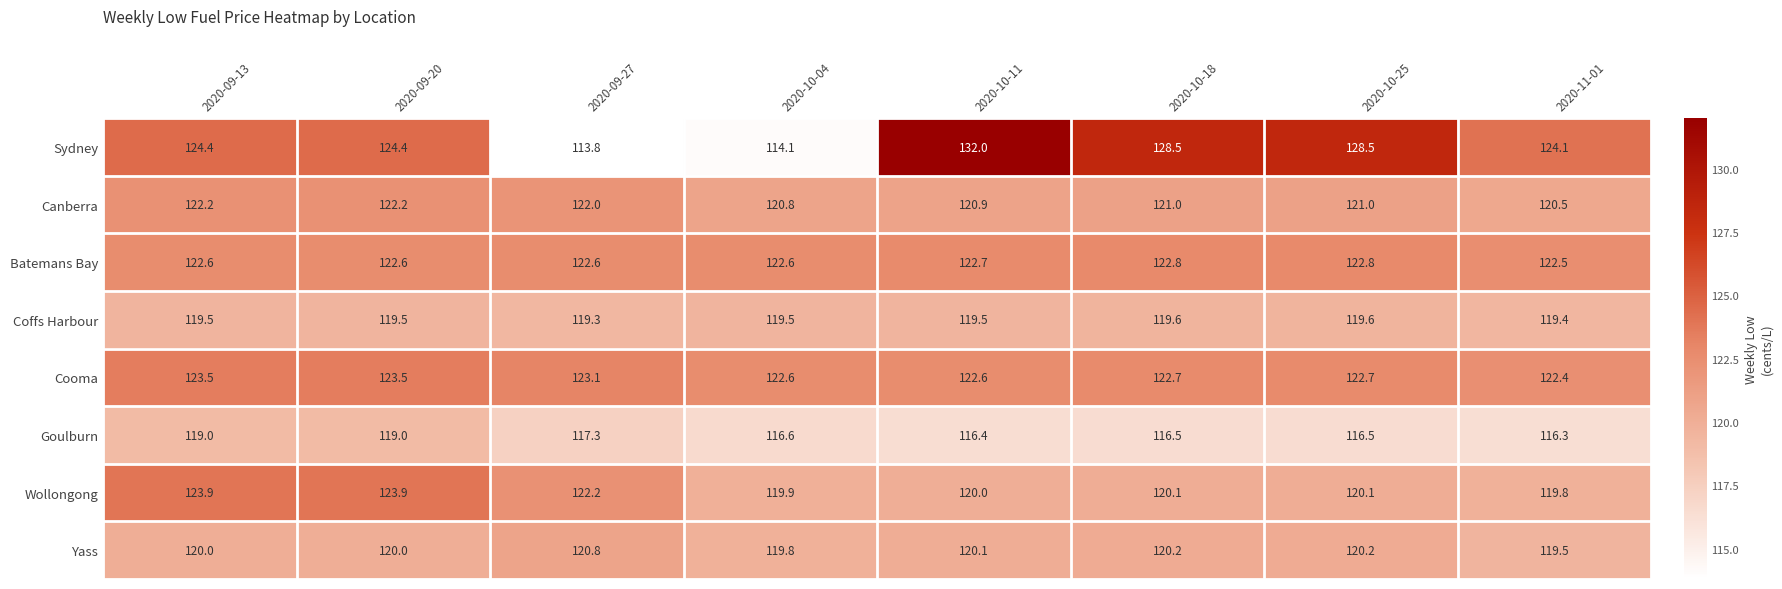

Between 2020-09-13 and 2020-10-25, which series saw the biggest shift?

Sydney